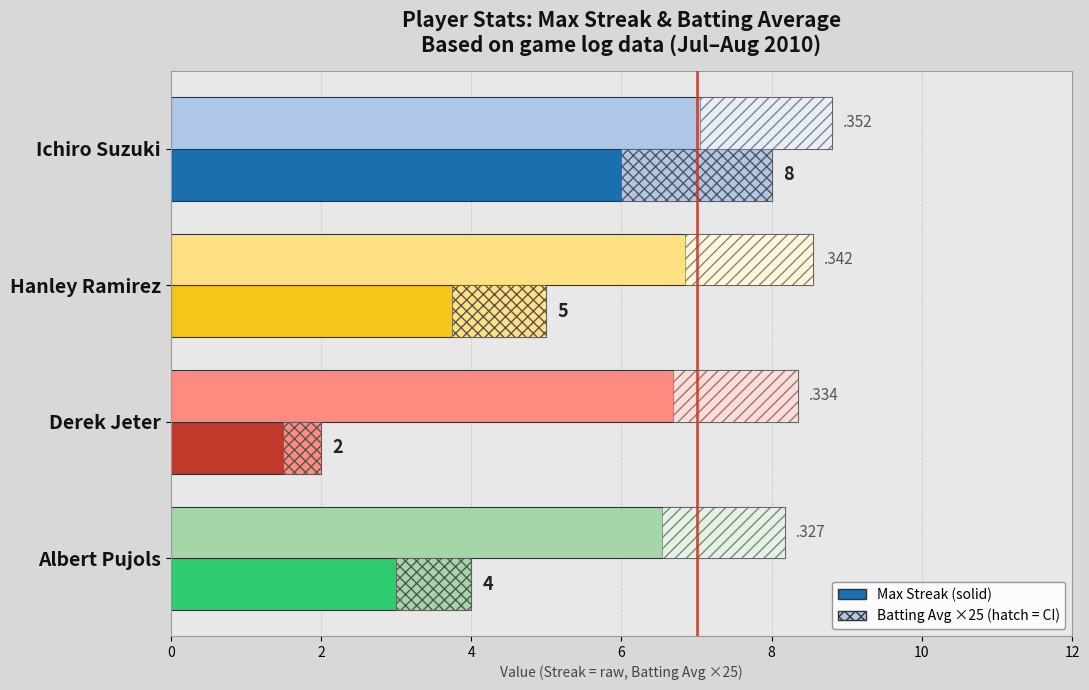

At which category is the sum across all series the highest?

Ichiro Suzuki